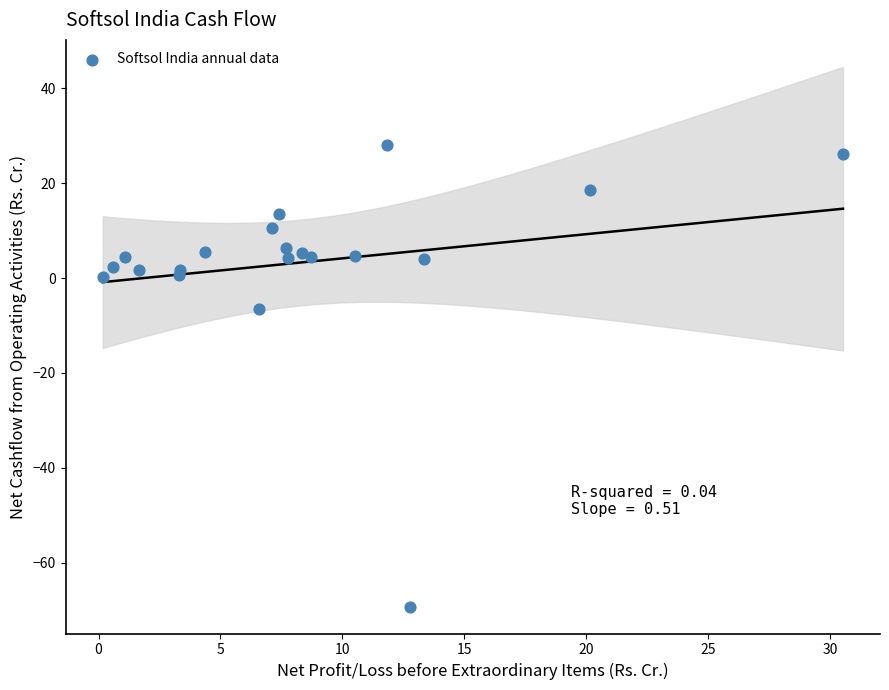

What Y value in the scatter plot is closest to -20?

-6.6